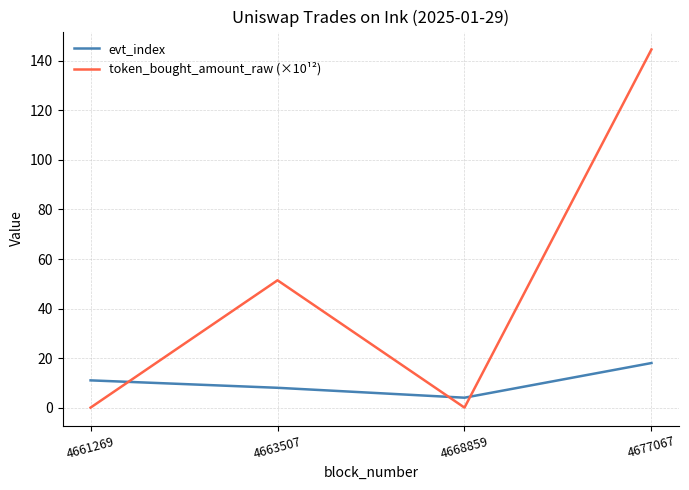

What are all the series names shown in the legend?

evt_index, token_bought_amount_raw (×10¹²)